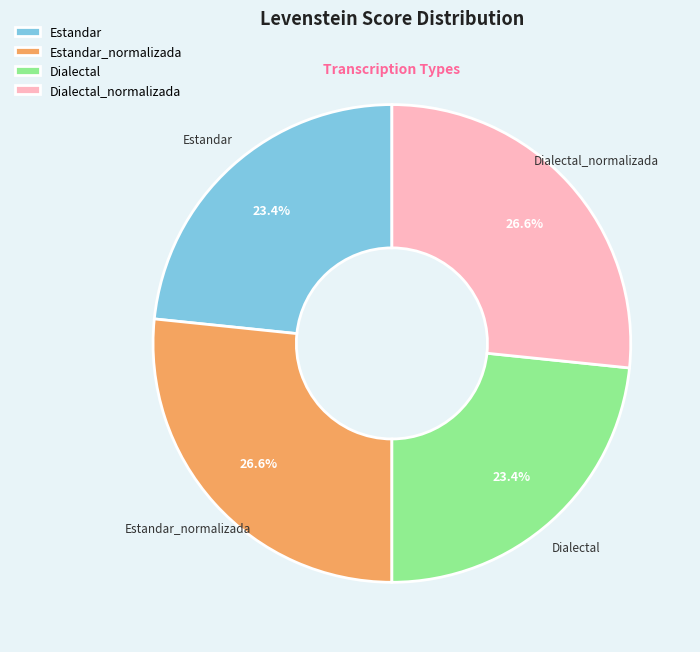

Between Dialectal_normalizada and Estandar, which is larger?

Dialectal_normalizada